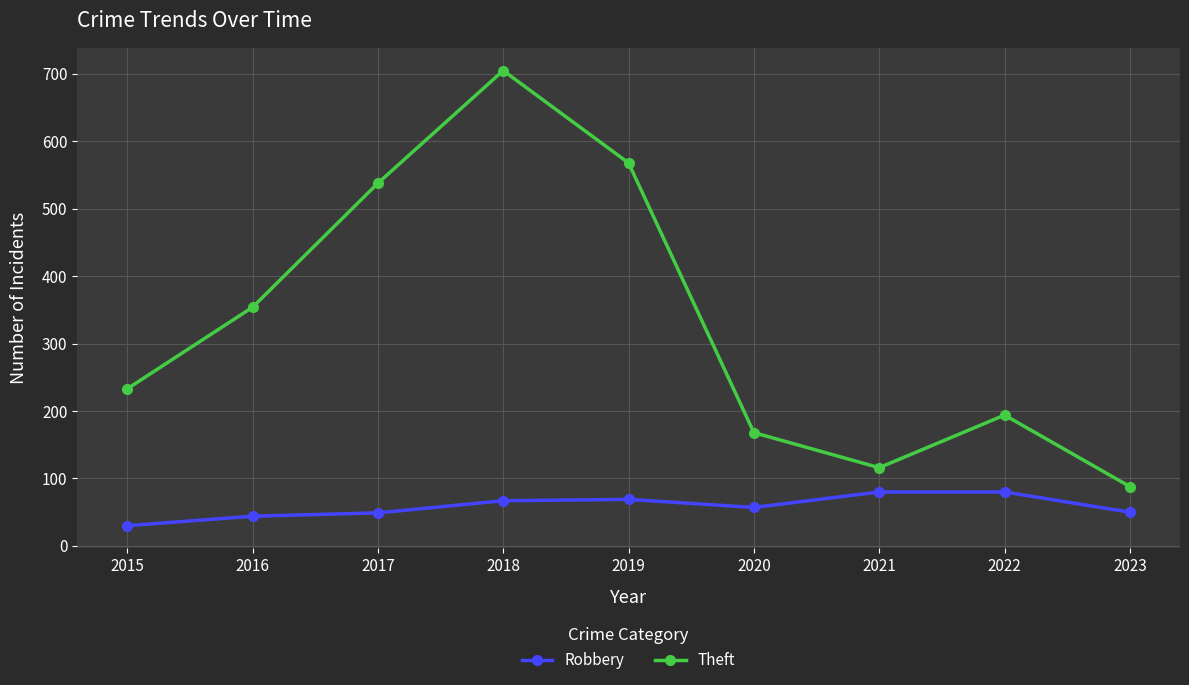

The value of Theft at 2019 is 257. True or false?

False